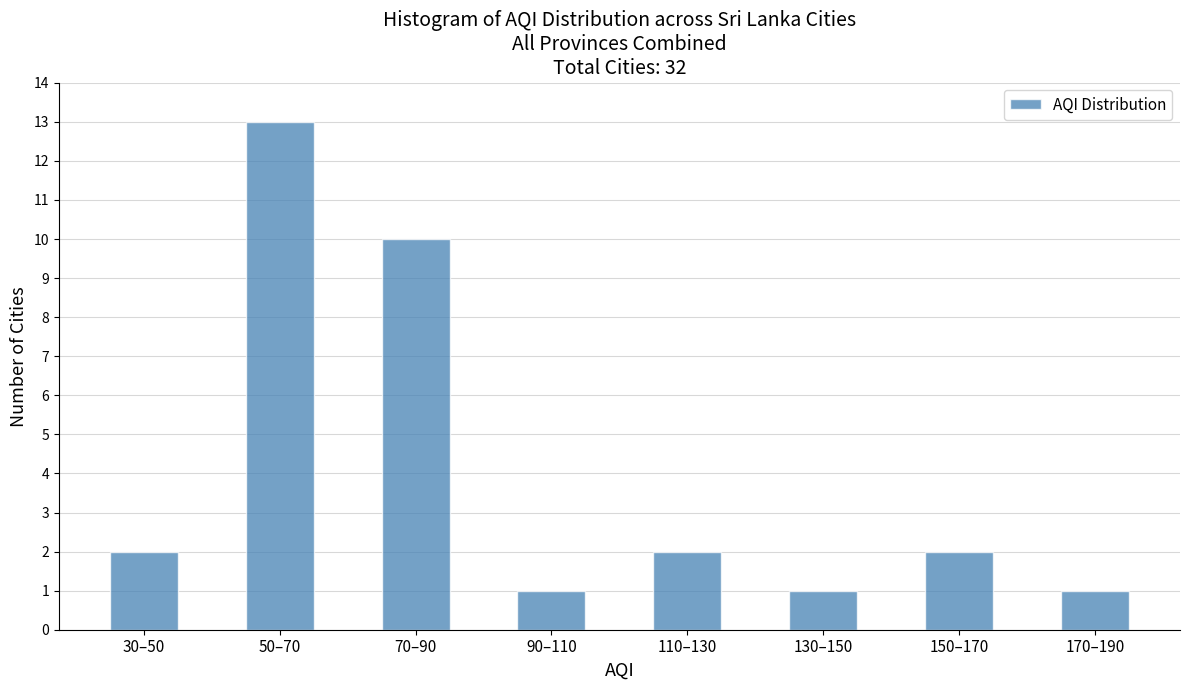

Reading right to left, what are all the values shown in this chart?

170–190=1	150–170=2	130–150=1	110–130=2	90–110=1	70–90=10	50–70=13	30–50=2